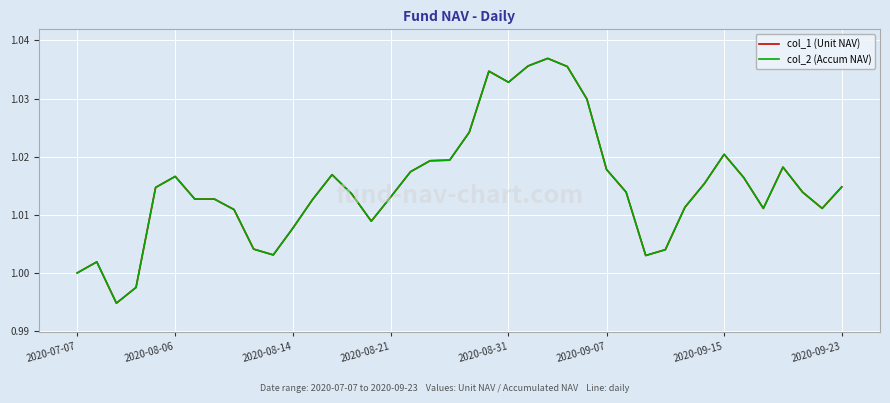

Does the chart display data point markers on the line(s)?

No